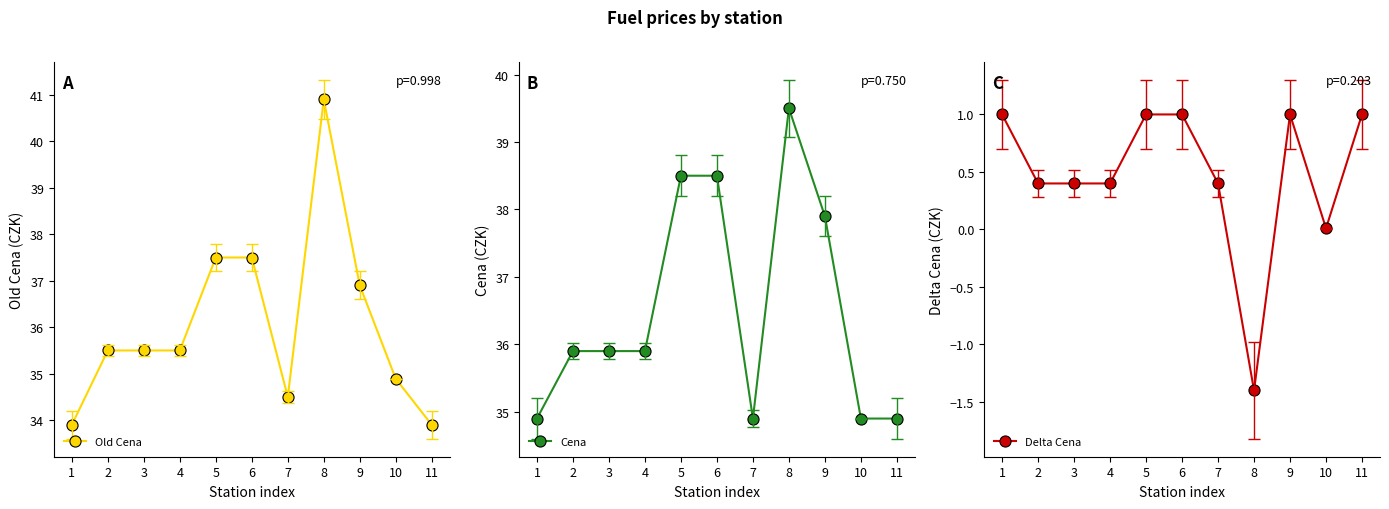

What is the maximum value shown in the chart?

40.9